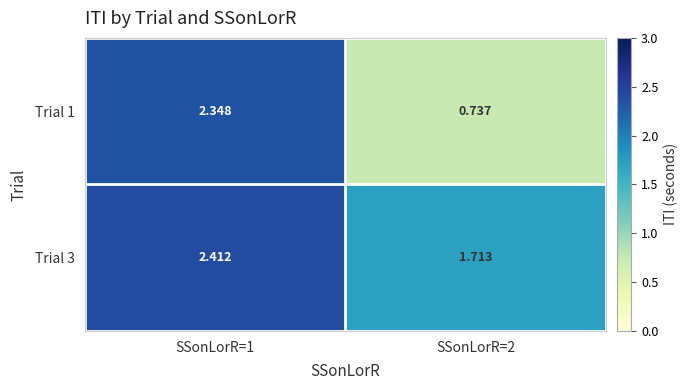

Is the value of Trial 3 at SSonLorR=2 greater than the value of Trial 1 at SSonLorR=2?

Yes